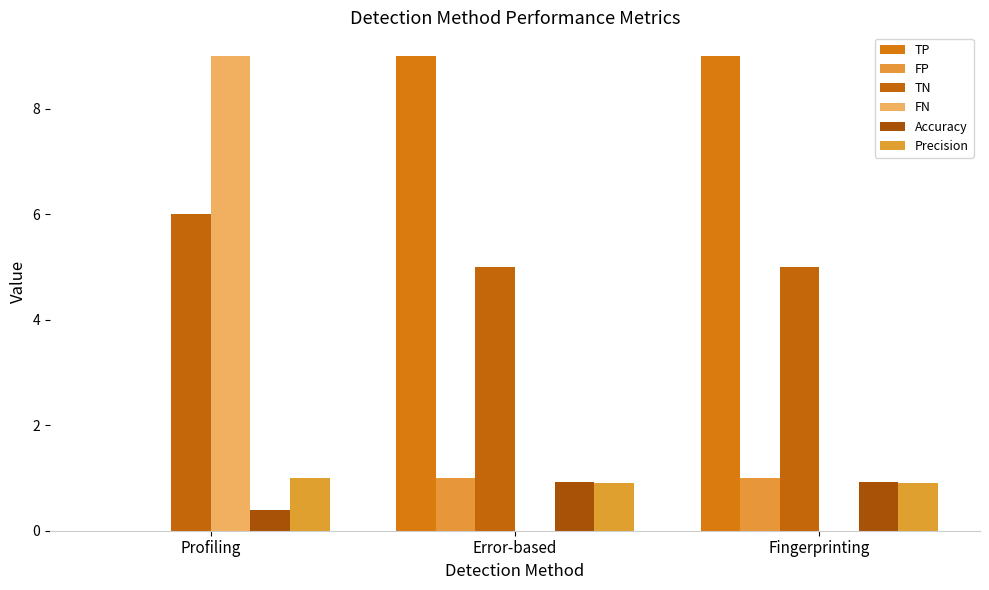

Reading right to left, what are all the values shown in this chart?

TP: 9.0	9.0	0.0
FP: 1.0	1.0	0.0
TN: 5.0	5.0	6.0
FN: 0.0	0.0	9.0
Accuracy: 0.9	0.9	0.4
Precision: 0.9	0.9	1.0